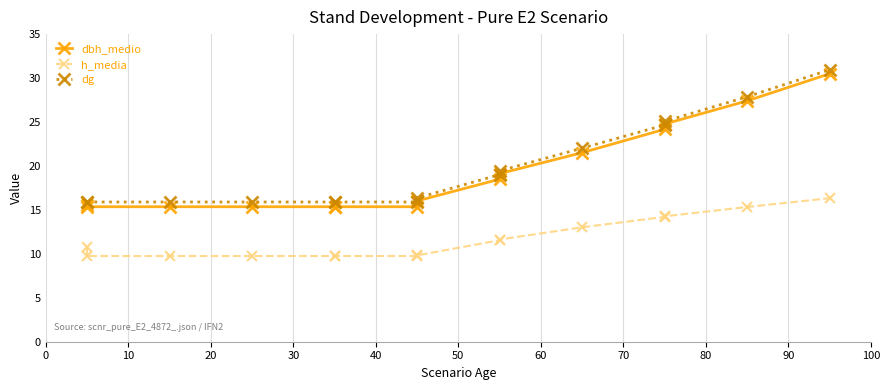

Which series reaches the minimum Y coordinate?

h_media